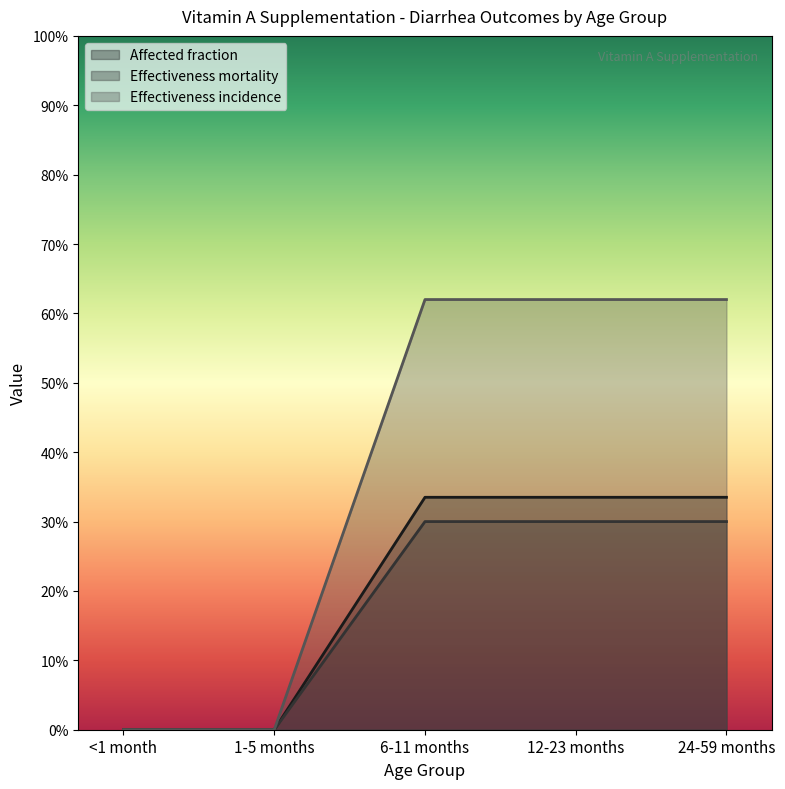

What is the label of the 3rd point from the right?

6-11 months